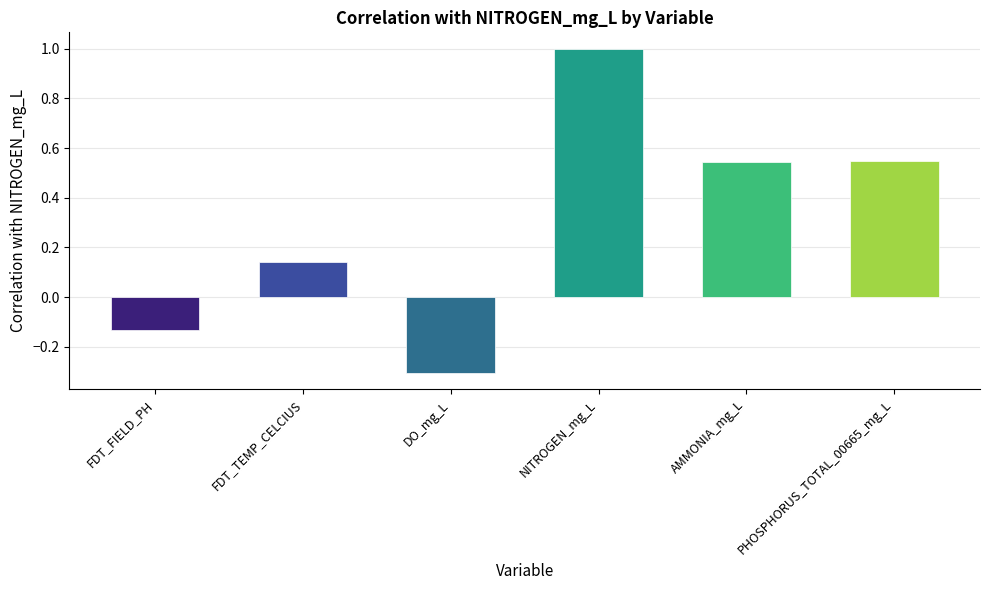

Which has a higher value, PHOSPHORUS_TOTAL_00665_mg_L or DO_mg_L?

PHOSPHORUS_TOTAL_00665_mg_L